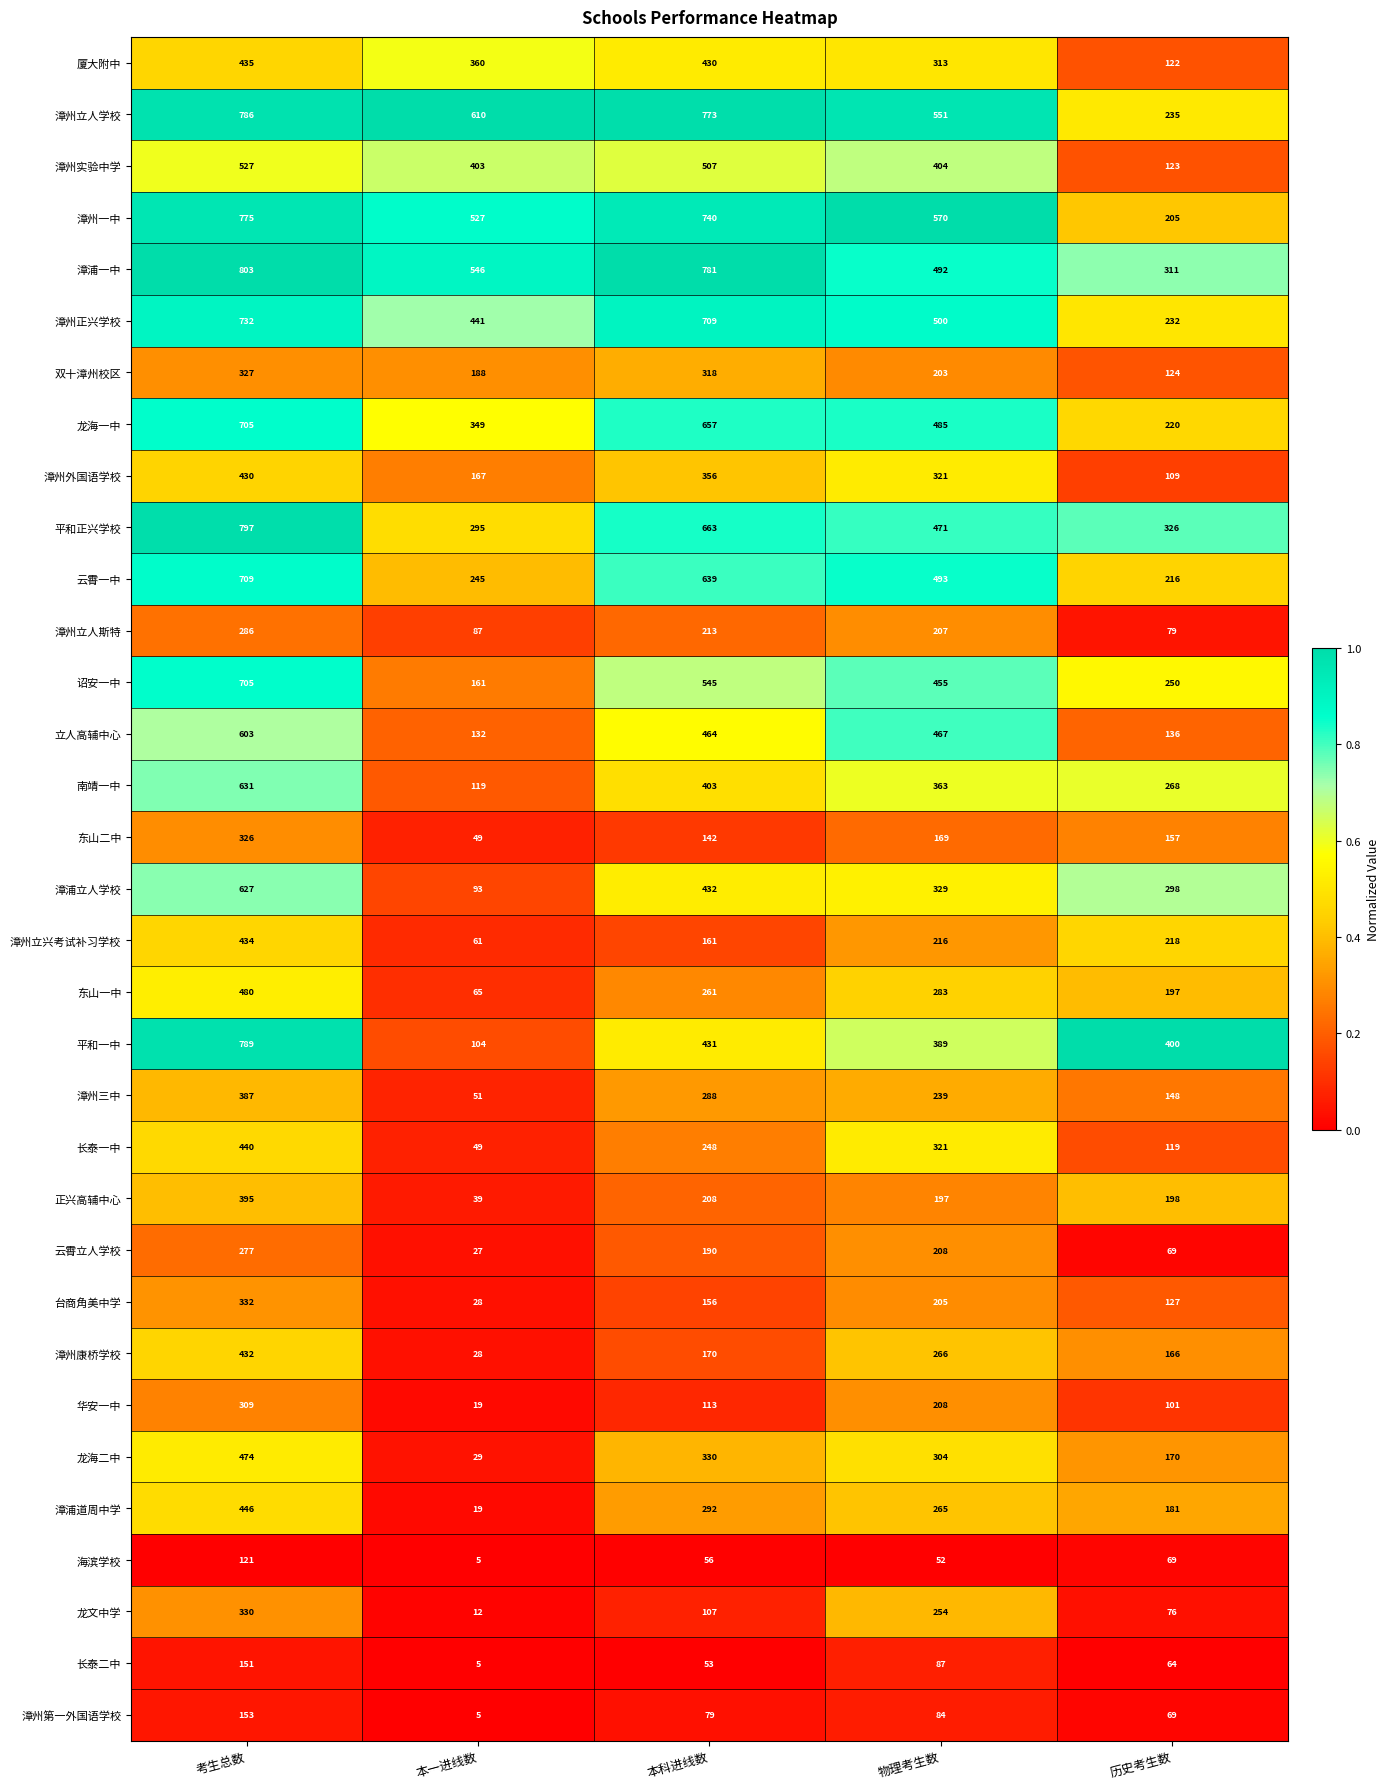

What is the approximate value of 漳州康桥学校 at 本科进线数, to the nearest 10?

170